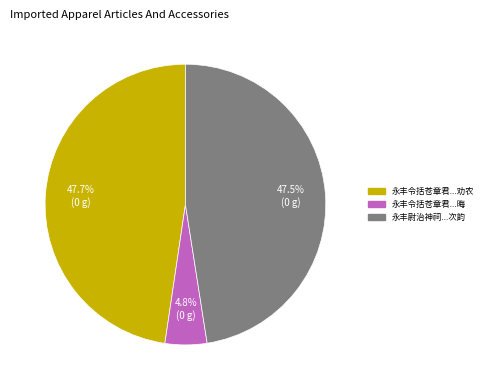

Is there a majority slice in this chart?

No